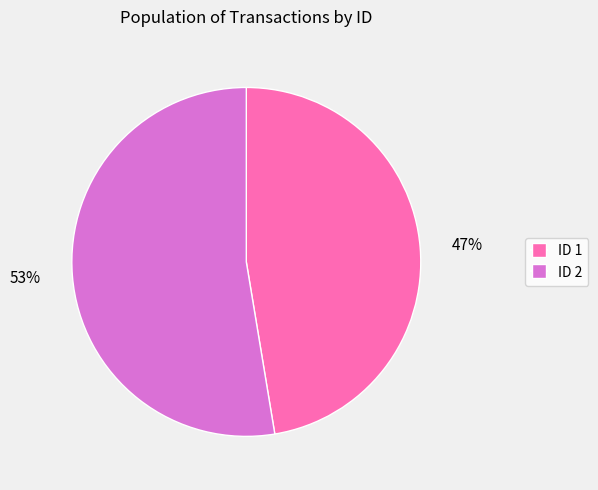

Is it true that 47% is 47% of the pie?

True